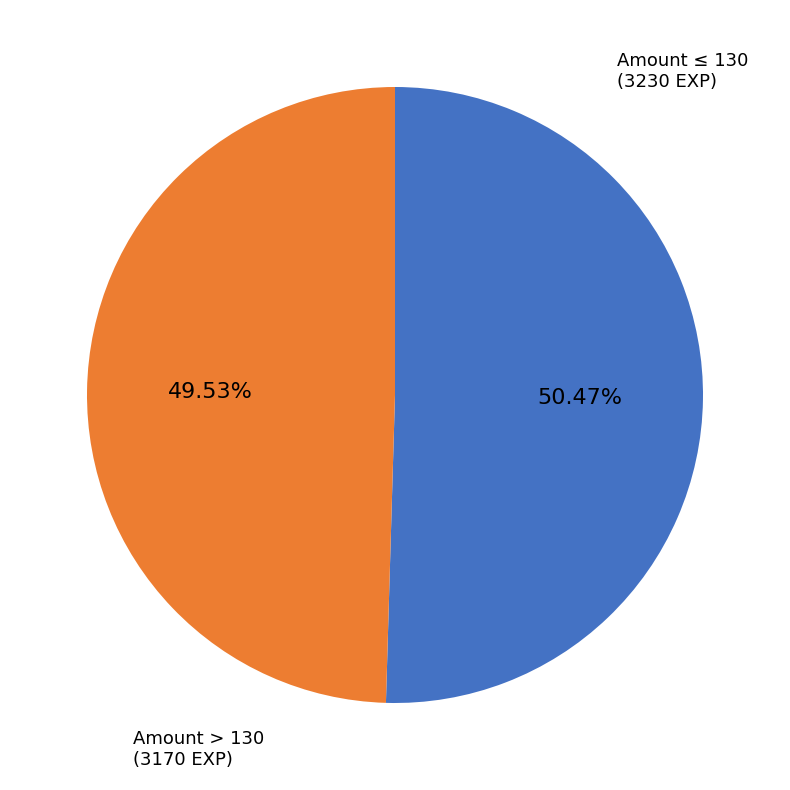

Which category accounts for the majority?

Amount ≤ 130